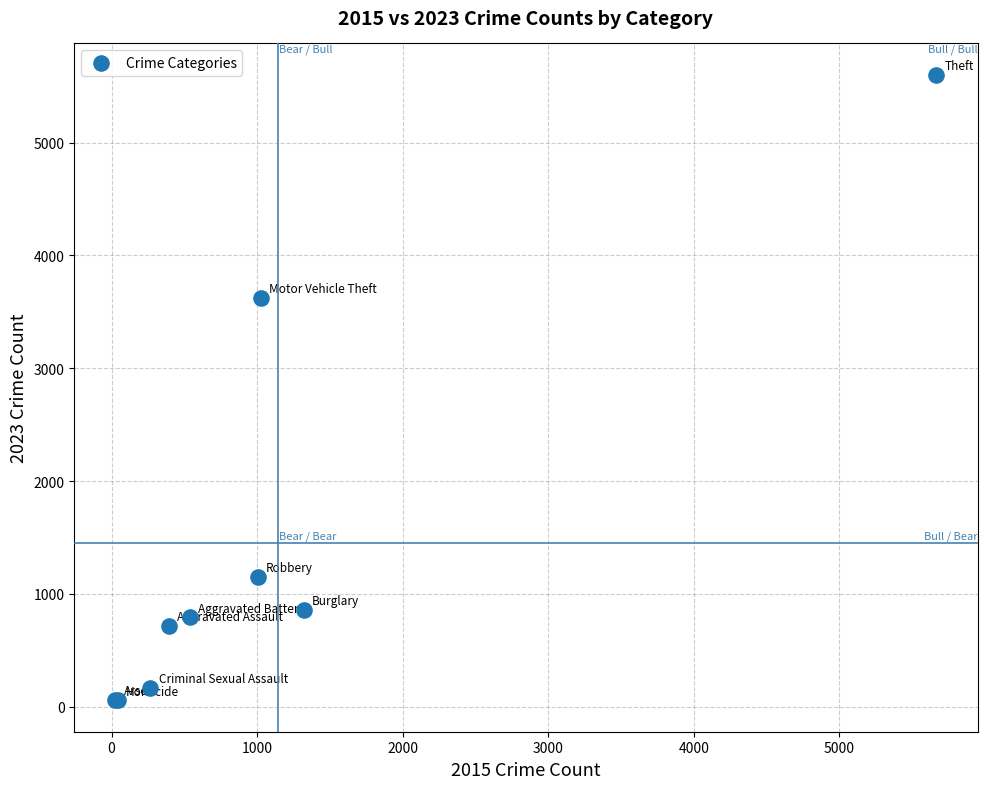

What Y value in the scatter plot is closest to 2828?

3626